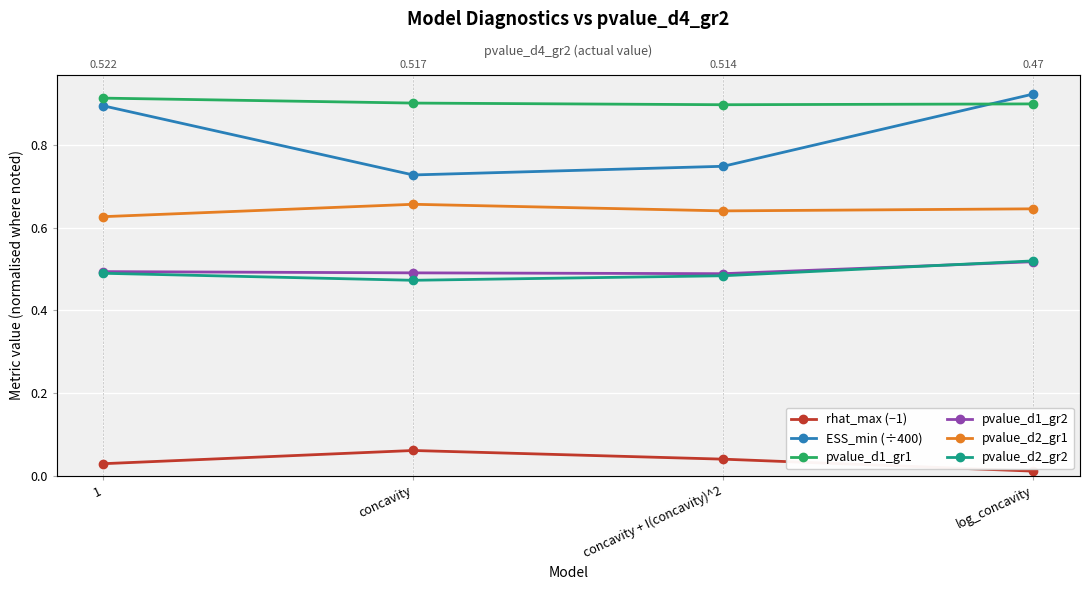

What are all the series names shown in the legend?

rhat_max (−1), ESS_min (÷400), pvalue_d1_gr1, pvalue_d1_gr2, pvalue_d2_gr1, pvalue_d2_gr2